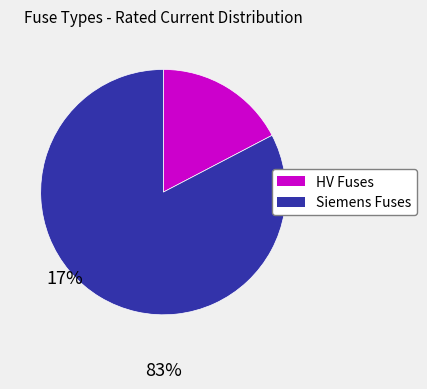

Count the number of slices in the pie.

2